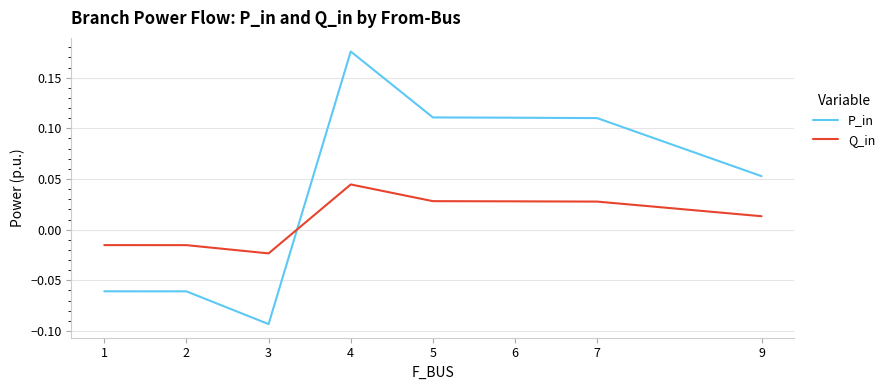

At which label does Q_in first exceed 0?

4